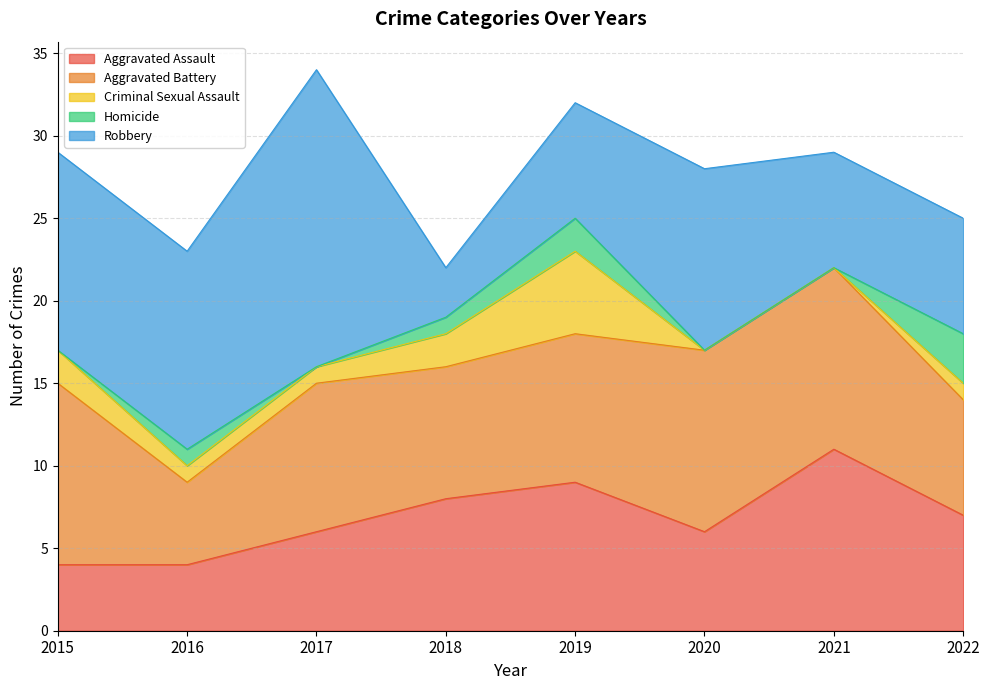

What are all the series names shown in the legend?

Aggravated Assault, Aggravated Battery, Criminal Sexual Assault, Homicide, Robbery